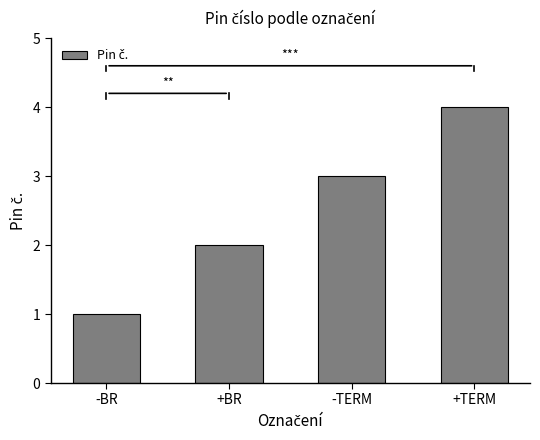

Rank the categories by value from lowest to highest.

-BR, +BR, -TERM, +TERM